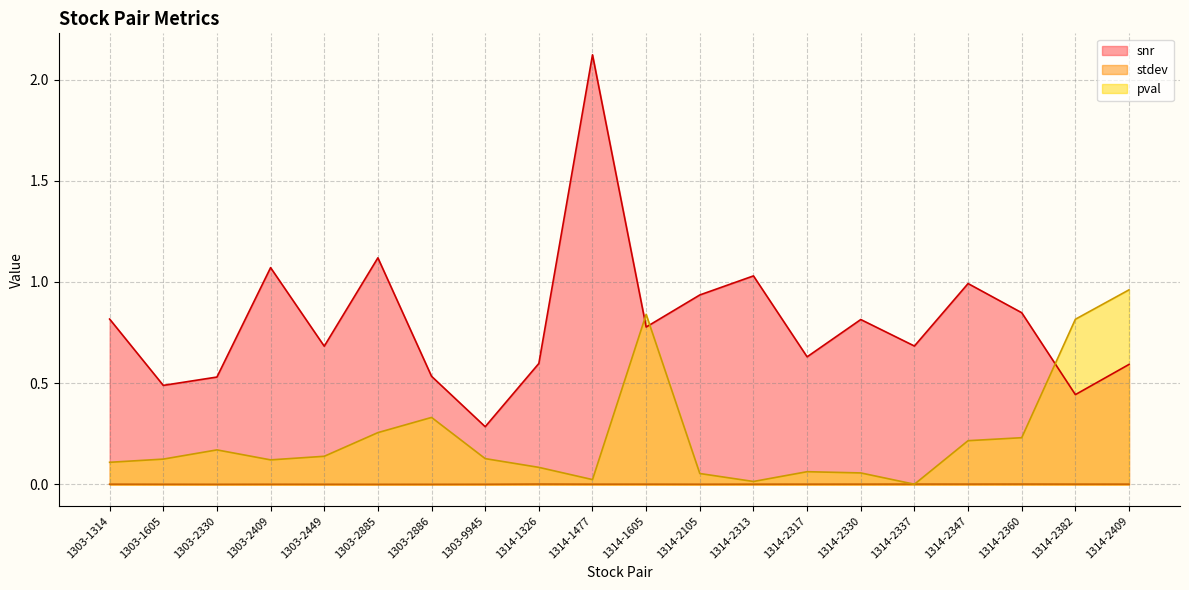

What is the label of the 2nd point from the left?

1303-1605